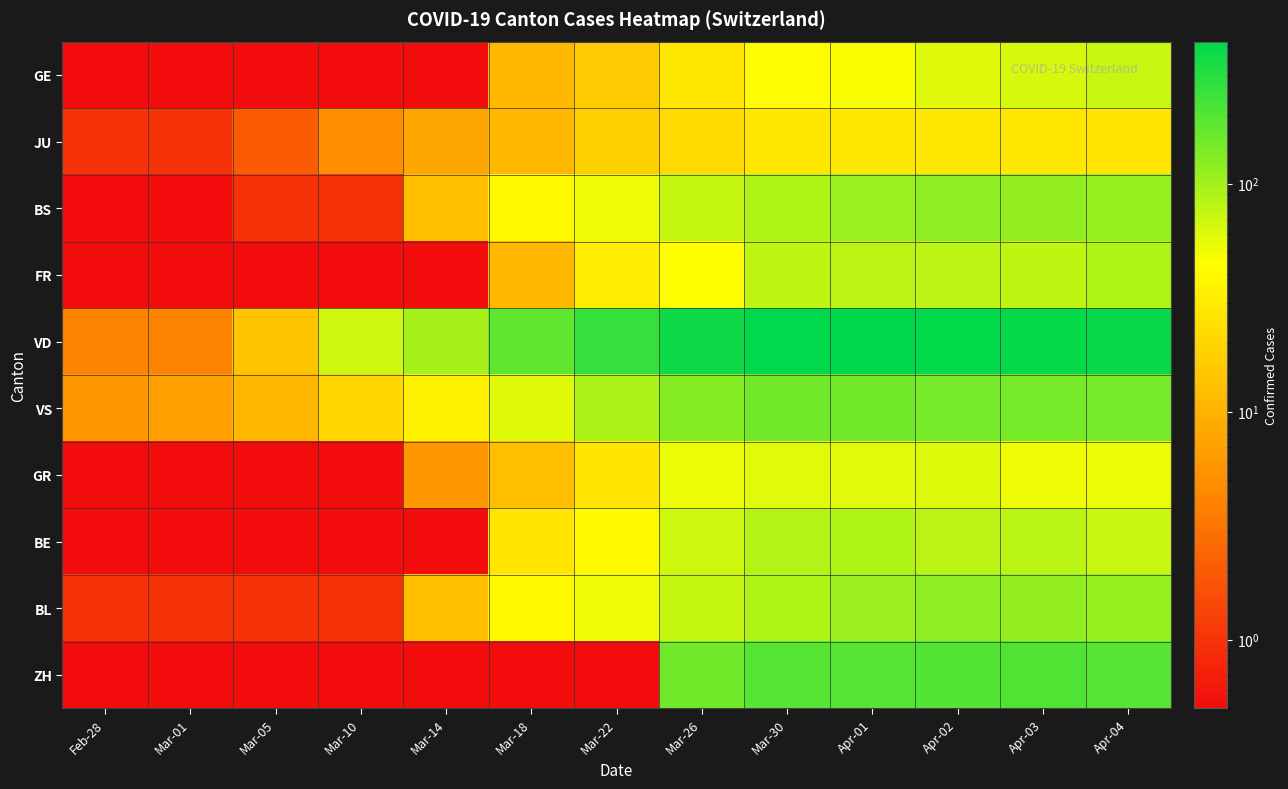

Which series has the largest total across all categories?

VD